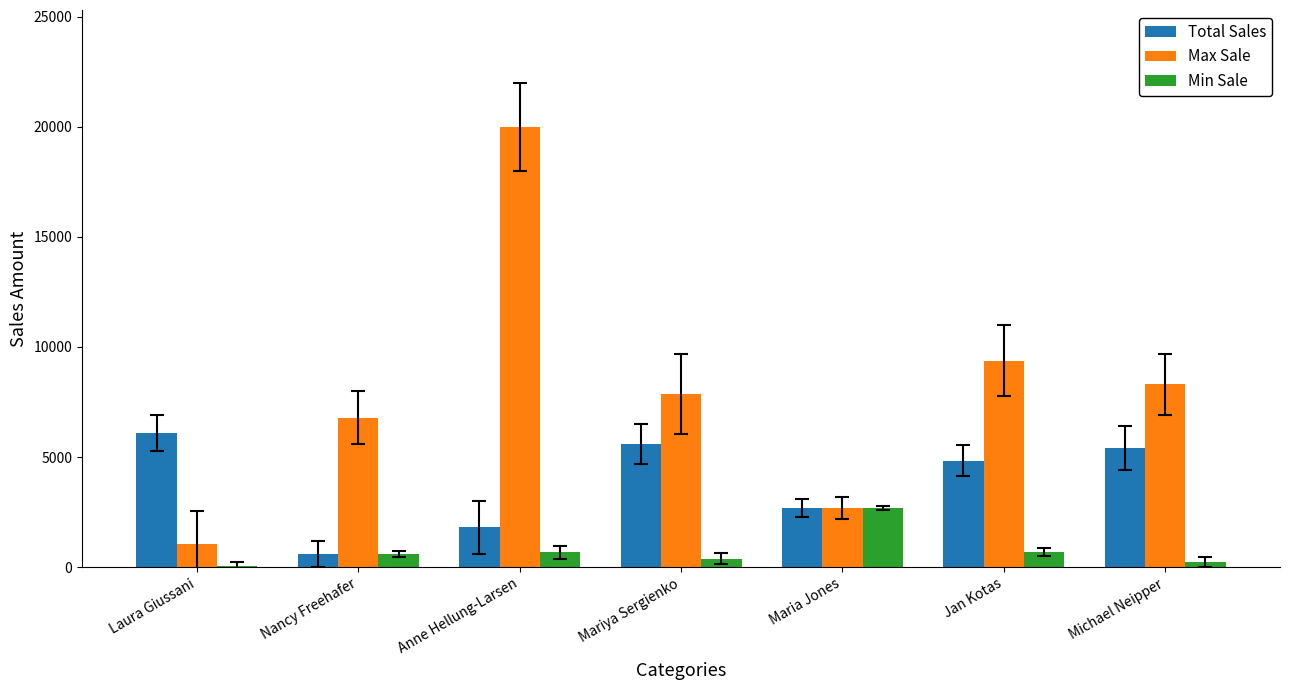

How many data points does each series have?

7